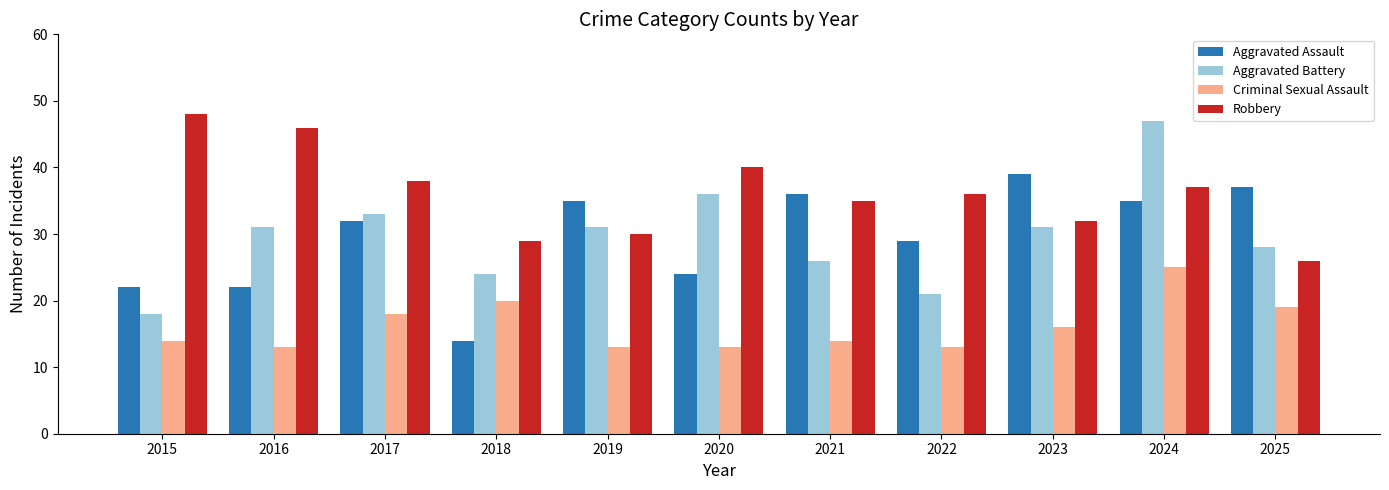

The value of Aggravated Assault at 2016 is 22. True or false?

True